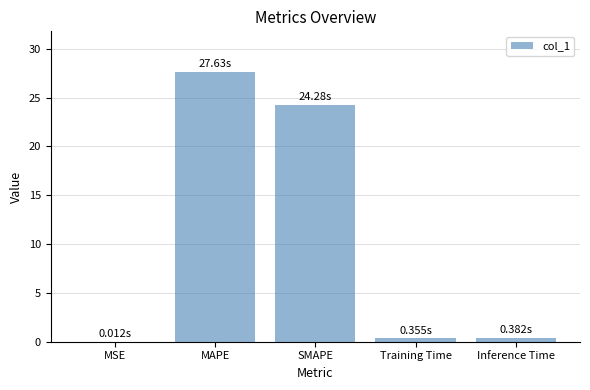

What is the sum of all values?

52.7